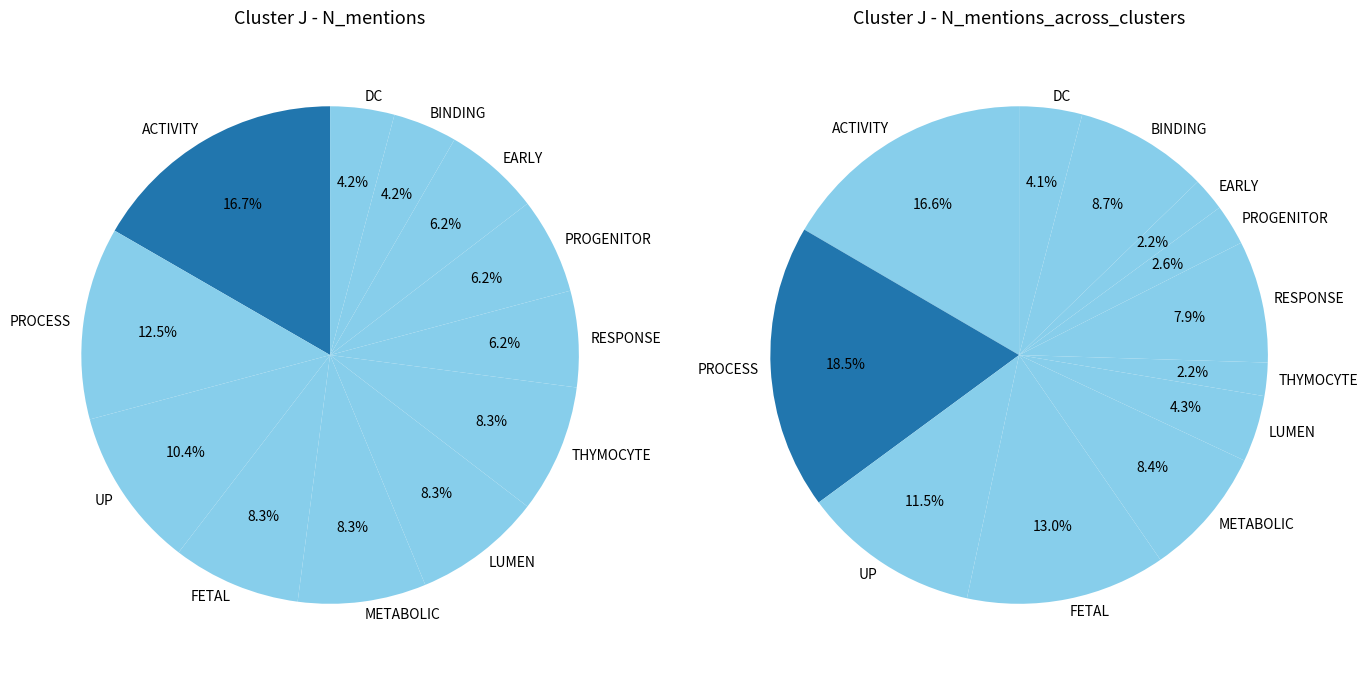

Does ACTIVITY represent more than half of the total?

No